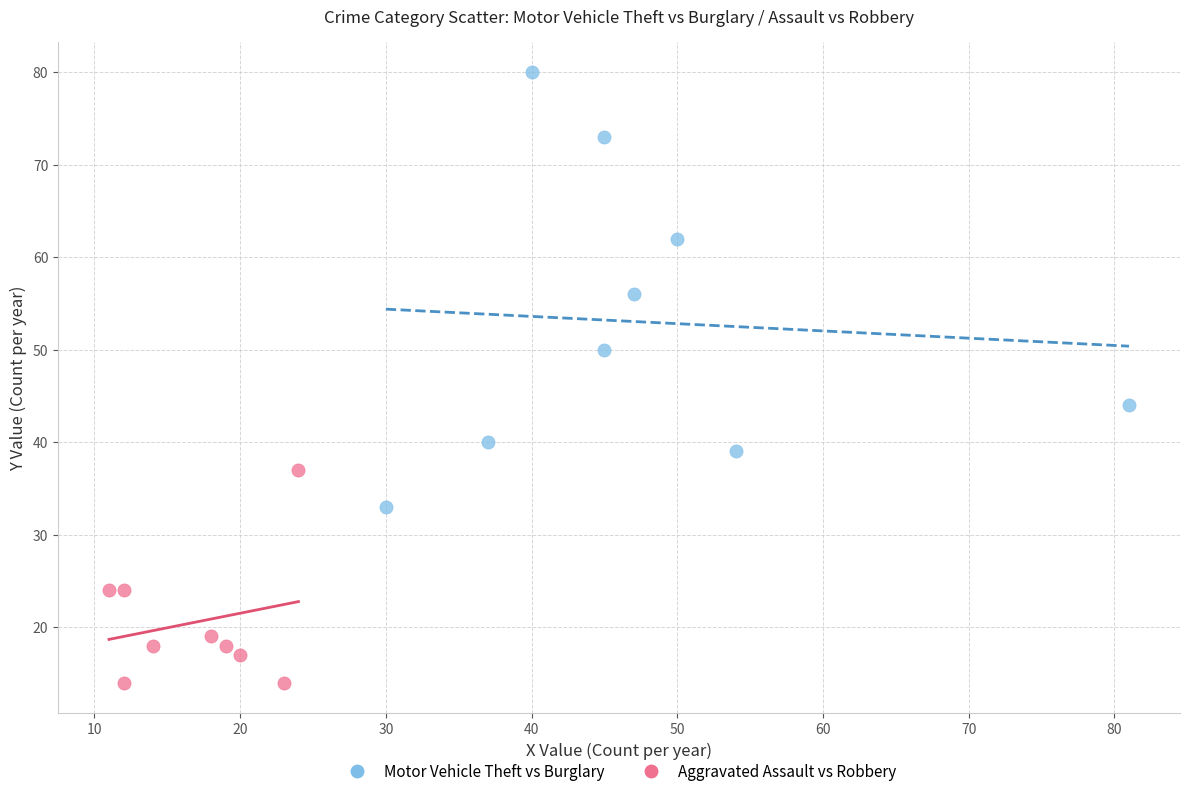

Which series contains the highest Y value?

Motor Vehicle Theft vs Burglary